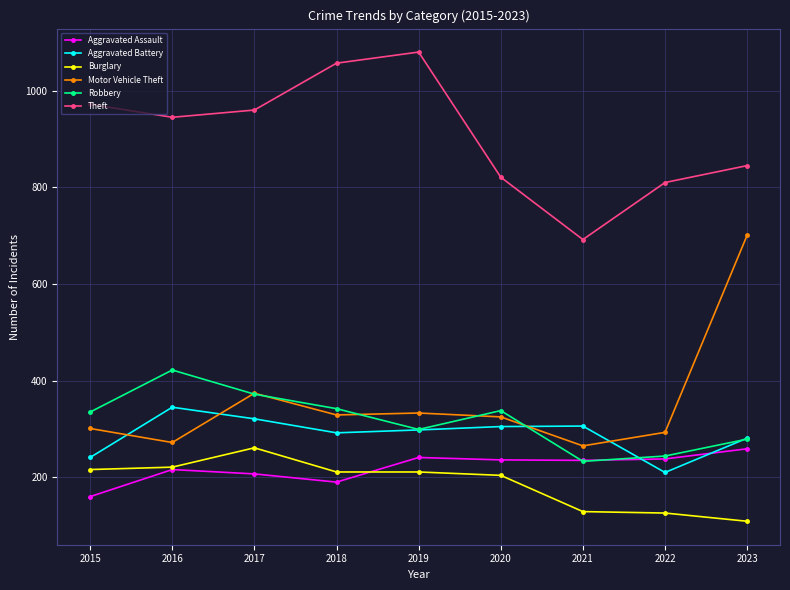

At how many categories does at least one series exceed 607?

9